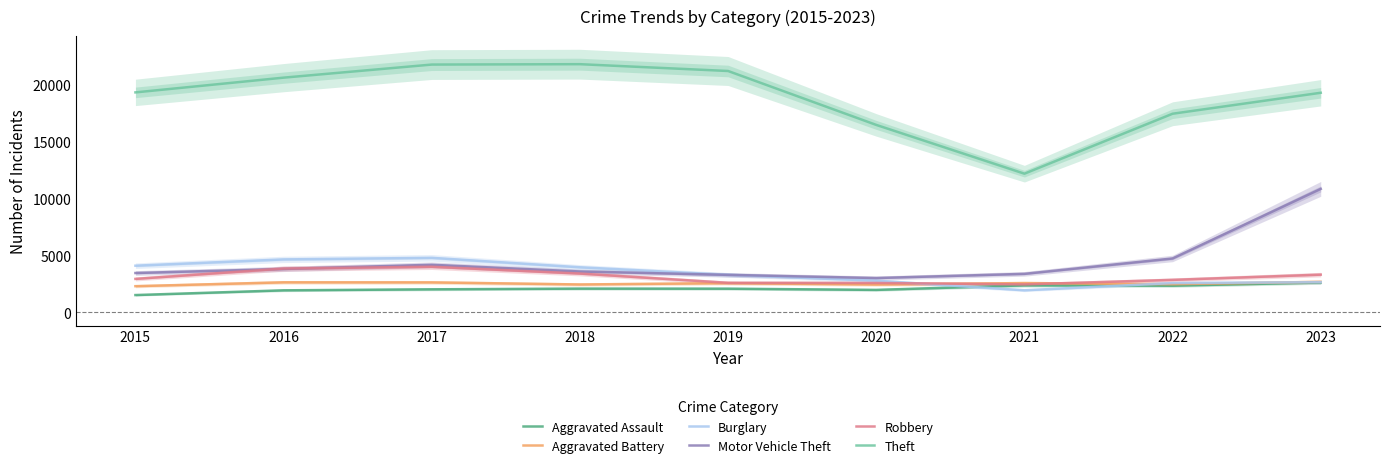

Which label corresponds to the smallest value in the chart?

2015